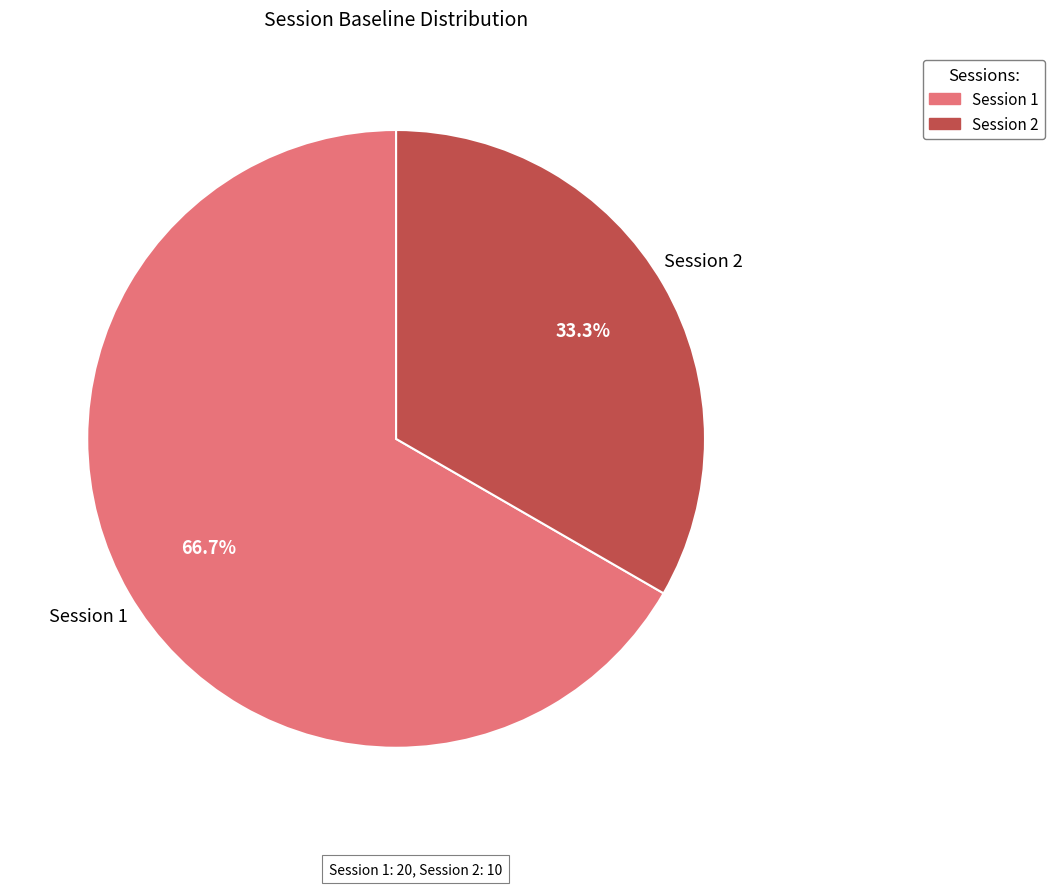

Is Session 2 the majority of the pie?

No